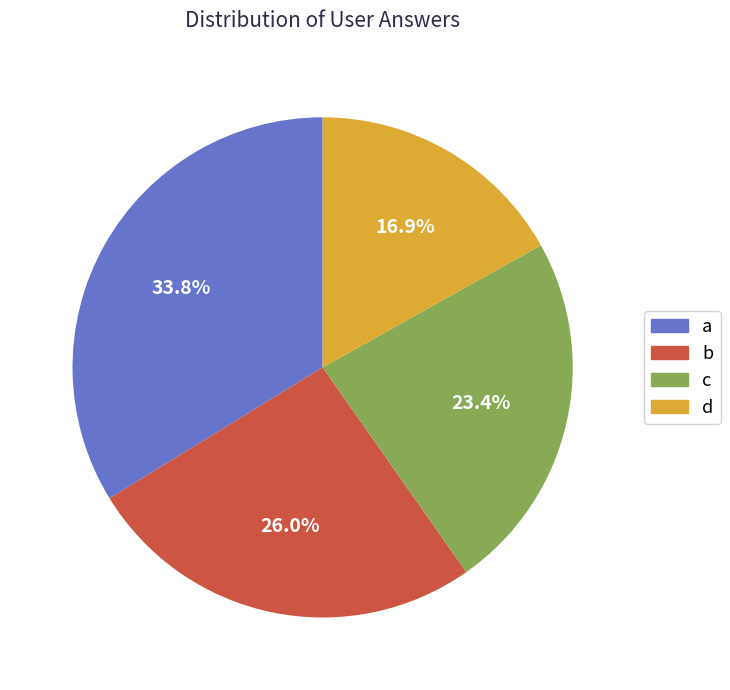

Which category has the smallest portion of the pie?

d